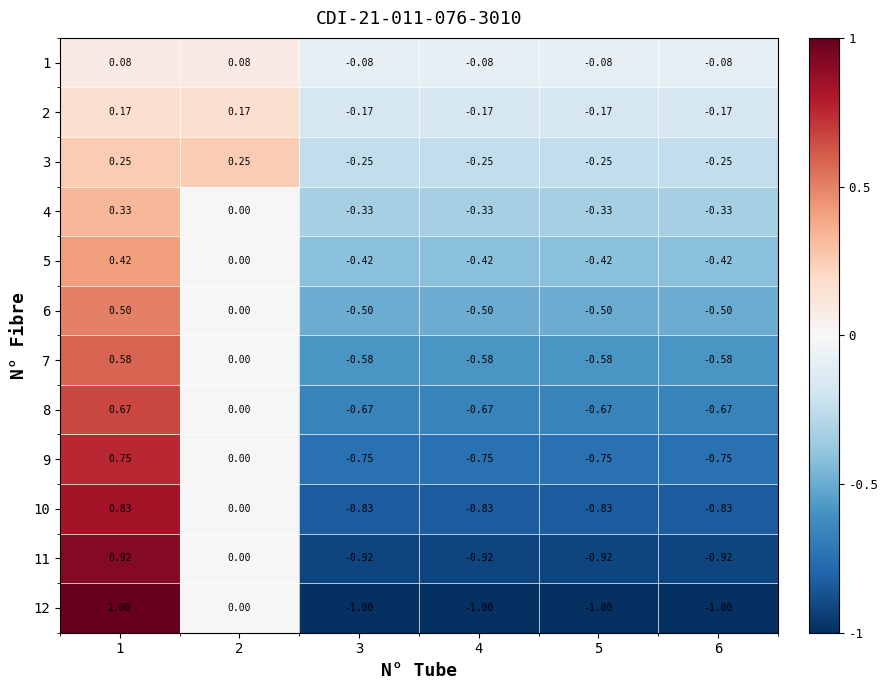

Reading left to right, list all the values displayed in this chart.

1: 1=0.1	2=0.1	3=-0.1	4=-0.1	5=-0.1	6=-0.1
2: 1=0.2	2=0.2	3=-0.2	4=-0.2	5=-0.2	6=-0.2
3: 1=0.2	2=0.2	3=-0.2	4=-0.2	5=-0.2	6=-0.2
4: 1=0.3	2=0.0	3=-0.3	4=-0.3	5=-0.3	6=-0.3
5: 1=0.4	2=0.0	3=-0.4	4=-0.4	5=-0.4	6=-0.4
6: 1=0.5	2=0.0	3=-0.5	4=-0.5	5=-0.5	6=-0.5
7: 1=0.6	2=0.0	3=-0.6	4=-0.6	5=-0.6	6=-0.6
8: 1=0.7	2=0.0	3=-0.7	4=-0.7	5=-0.7	6=-0.7
9: 1=0.8	2=0.0	3=-0.8	4=-0.8	5=-0.8	6=-0.8
10: 1=0.8	2=0.0	3=-0.8	4=-0.8	5=-0.8	6=-0.8
11: 1=0.9	2=0.0	3=-0.9	4=-0.9	5=-0.9	6=-0.9
12: 1=1.0	2=0.0	3=-1.0	4=-1.0	5=-1.0	6=-1.0